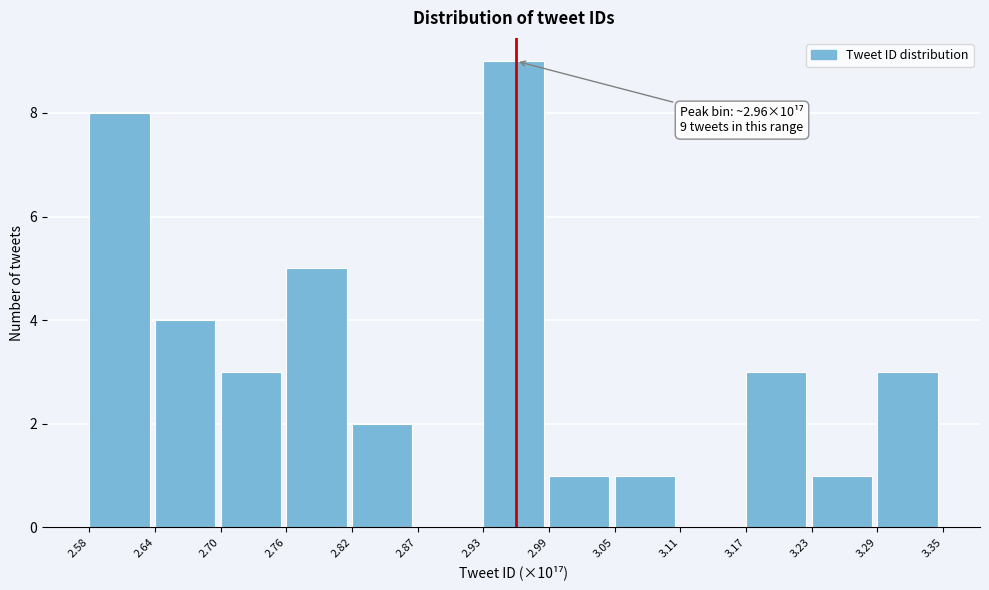

Which range on the x-axis has the tallest bar?

2.93 to 2.99